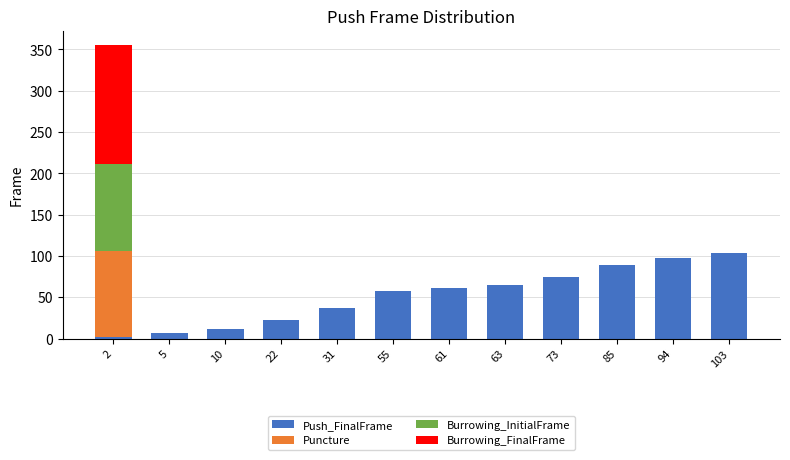

What are all the series names shown in the legend?

Push_FinalFrame, Puncture, Burrowing_InitialFrame, Burrowing_FinalFrame